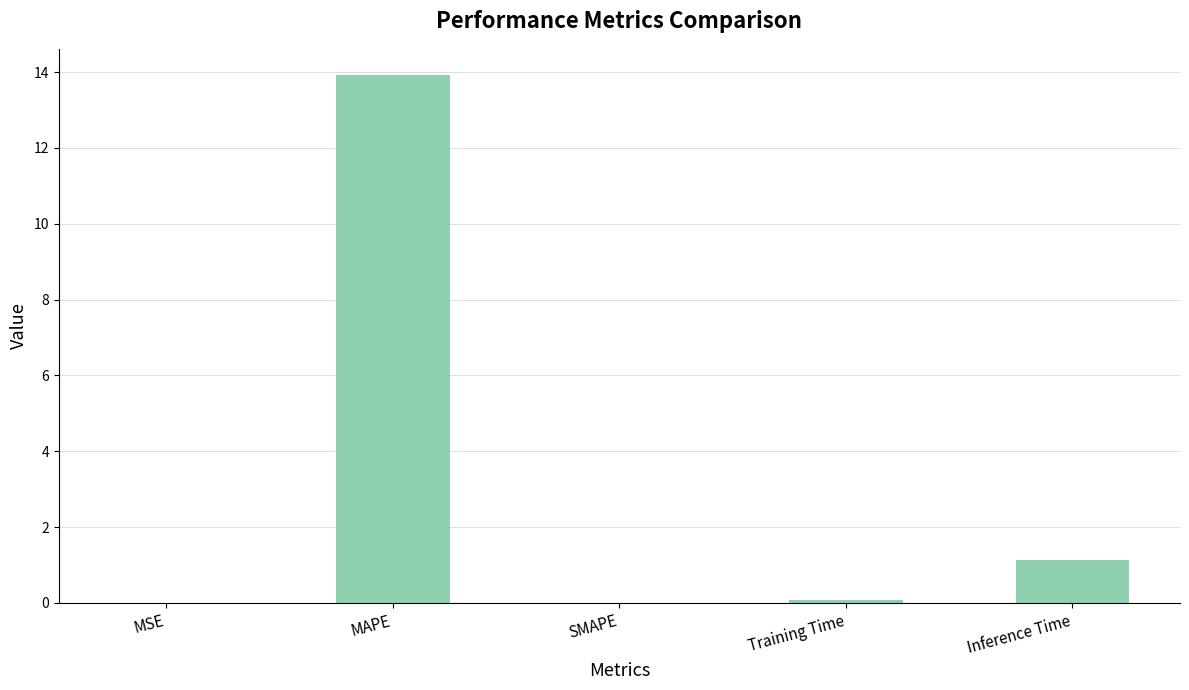

Which has a higher value, Training Time or Inference Time?

Inference Time